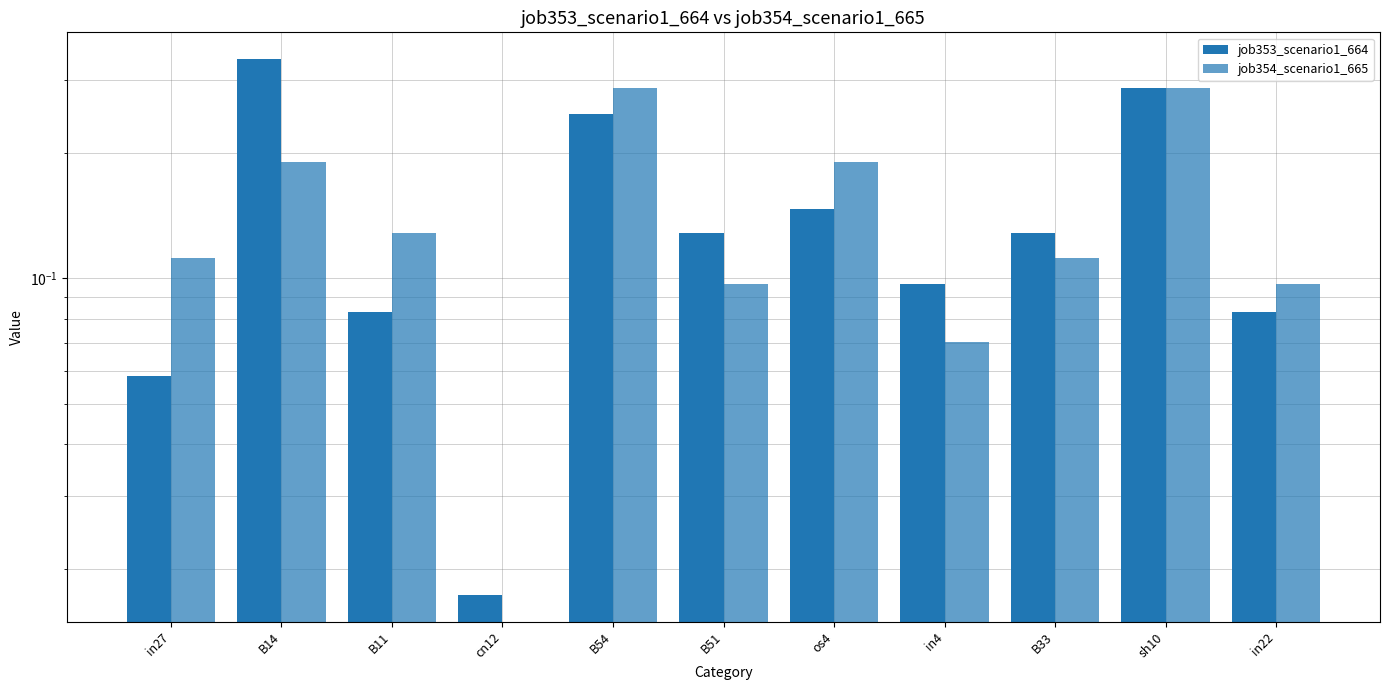

What is the label of the 5th bar from the right?

os4